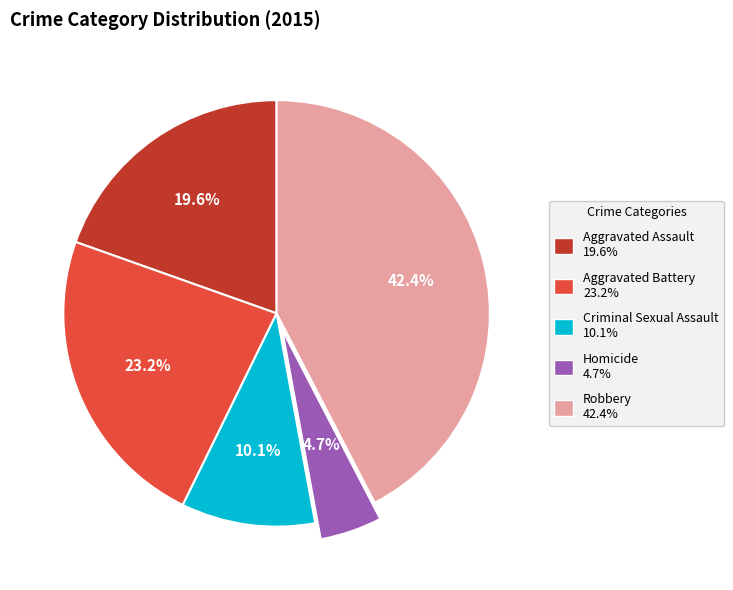

The Criminal Sexual Assault slice represents 10% of the pie. True or false?

True